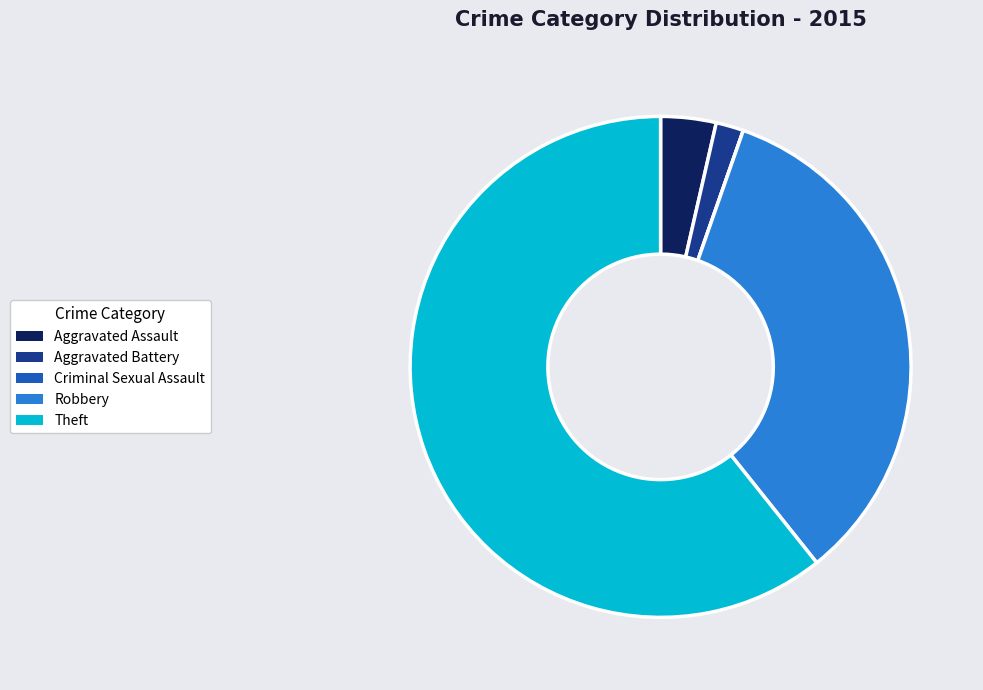

Does Aggravated Assault represent more than half of the total?

No